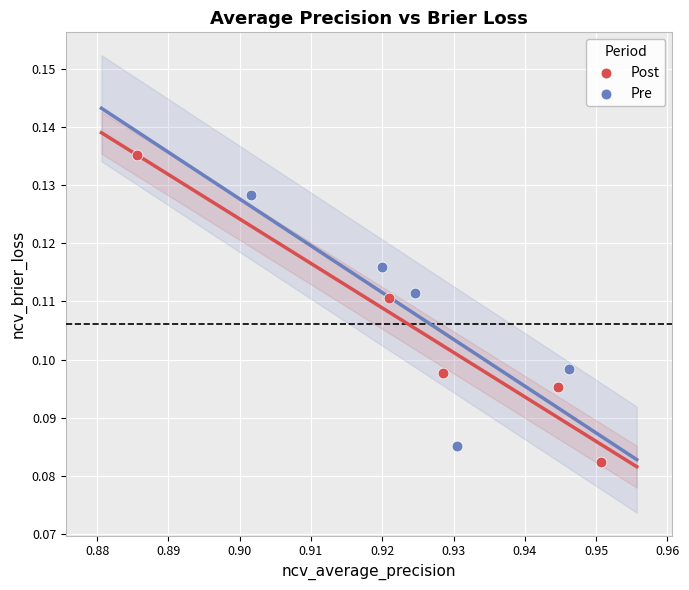

Which series reaches the minimum Y coordinate?

Post